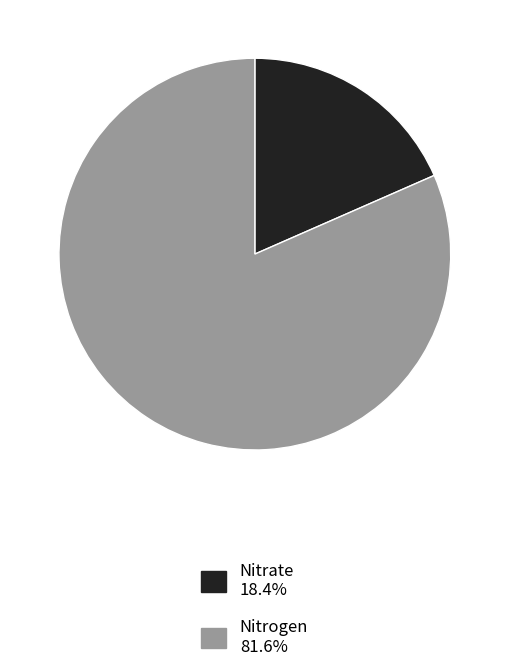

Which category has the biggest portion of the pie?

Nitrogen